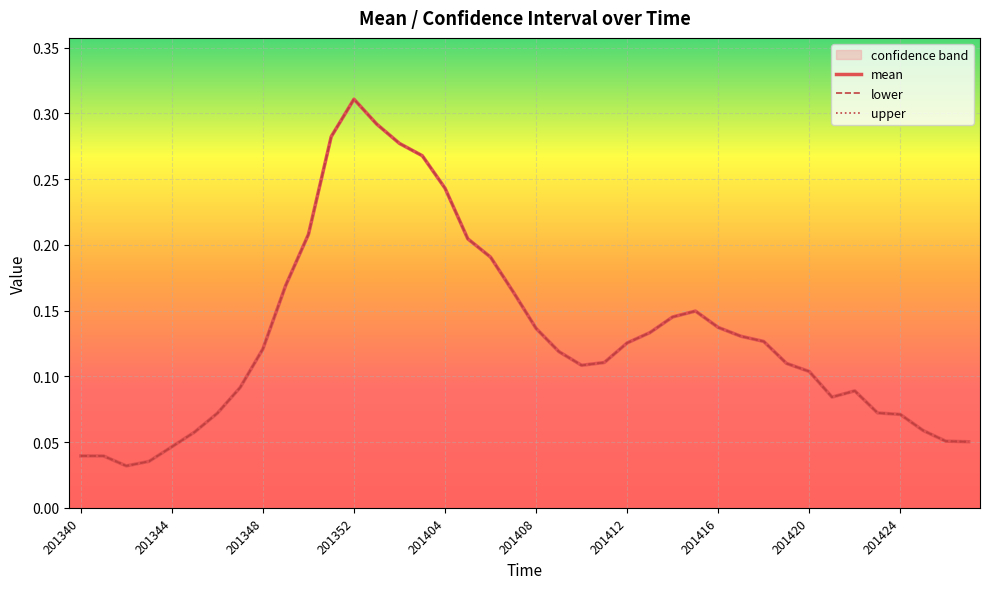

What is the total value across all series at 201343?

0.1